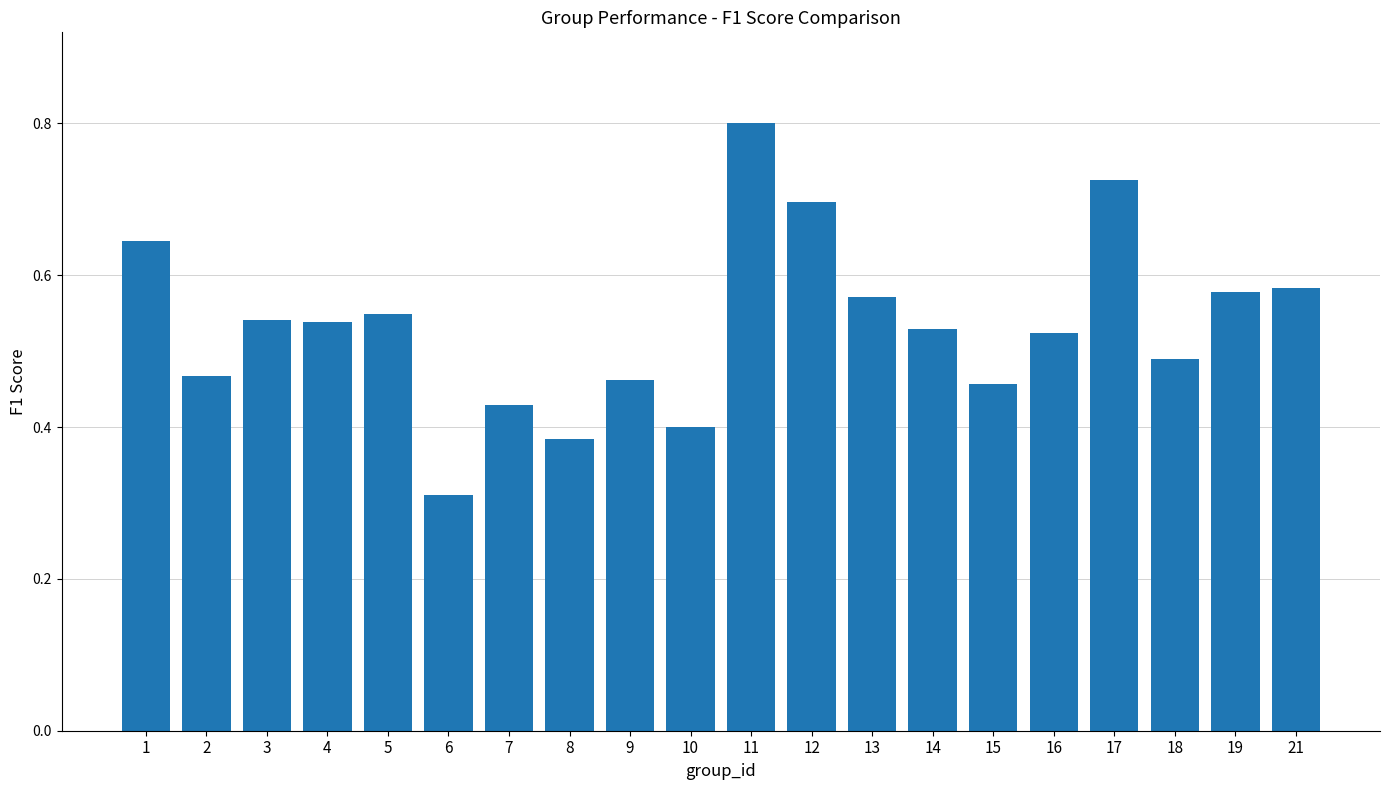

Which has a higher value, 13 or 17?

17